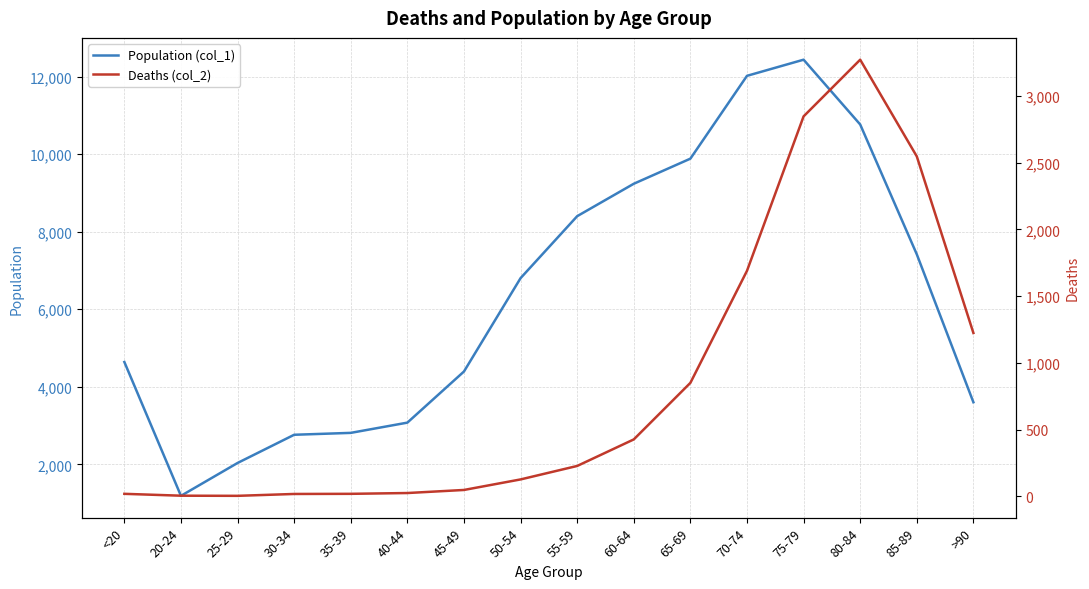

What is the difference between the maximum and second lowest values in the Population (col_1) series?

10396